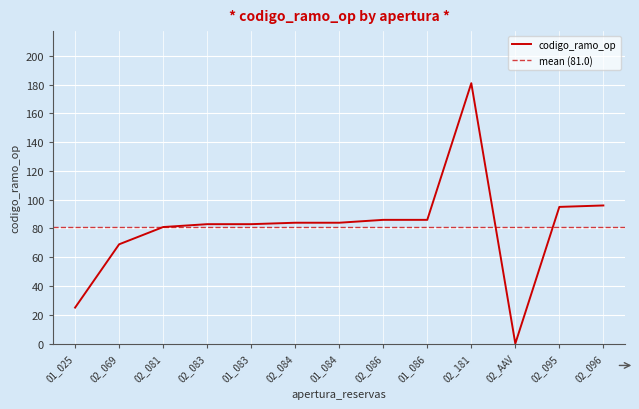

Where is the first local minimum?

02_AAV